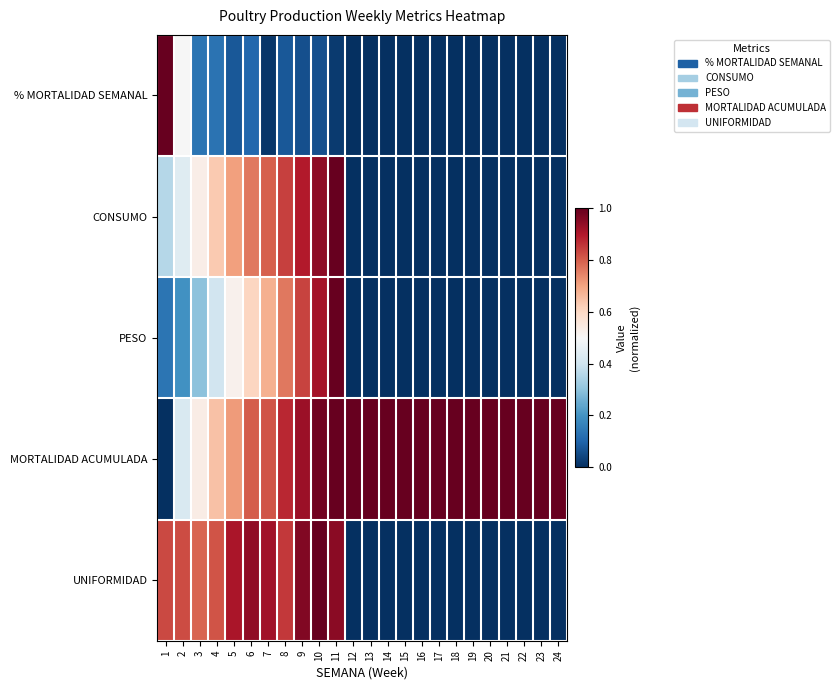

Count the number of data series in this chart.

5